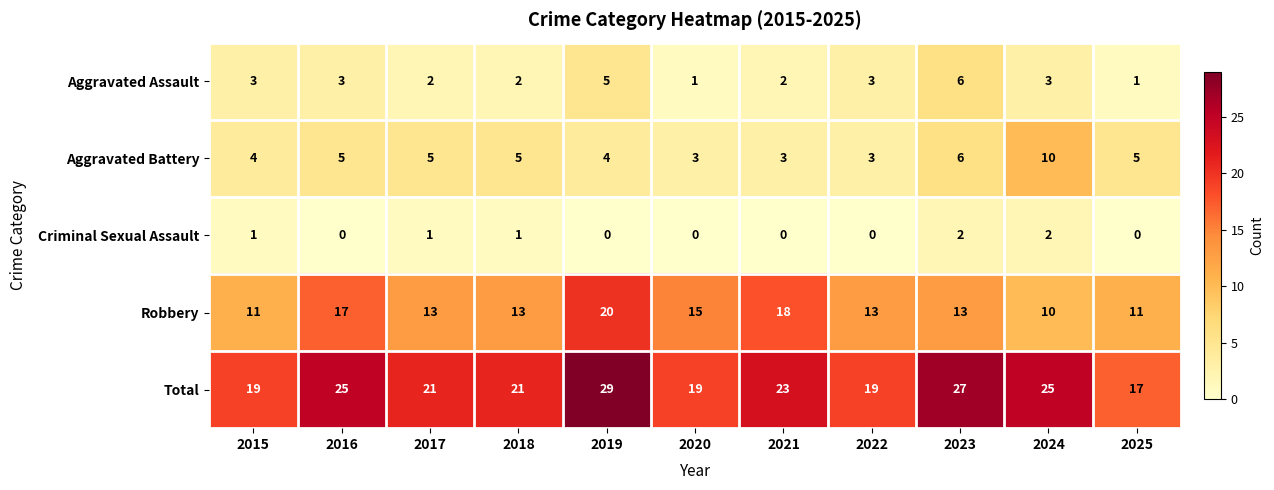

What is the highest value of the Total series?

29